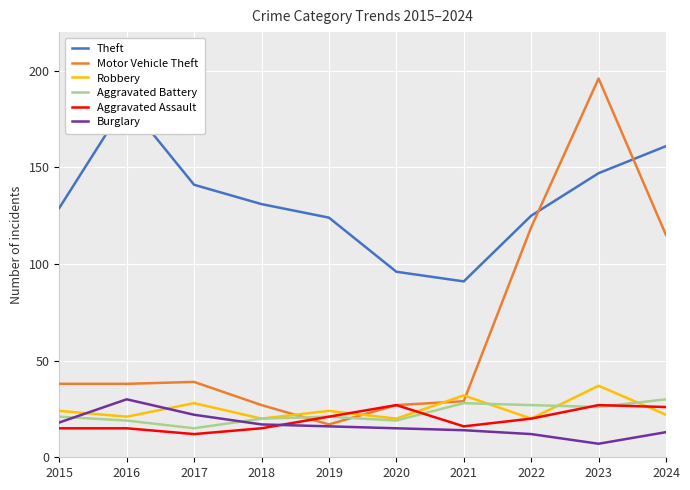

Is the value of Aggravated Assault at 2023 greater than the value of Burglary at 2016?

No